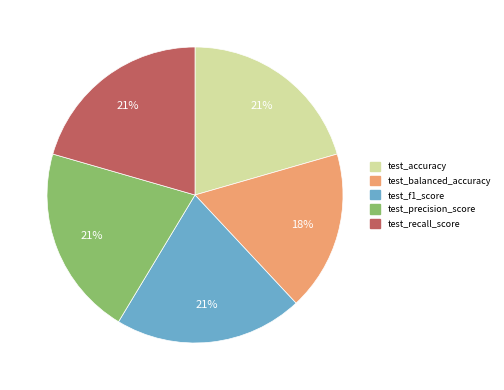

What percentage is the test_balanced_accuracy slice, to the nearest percent?

18%